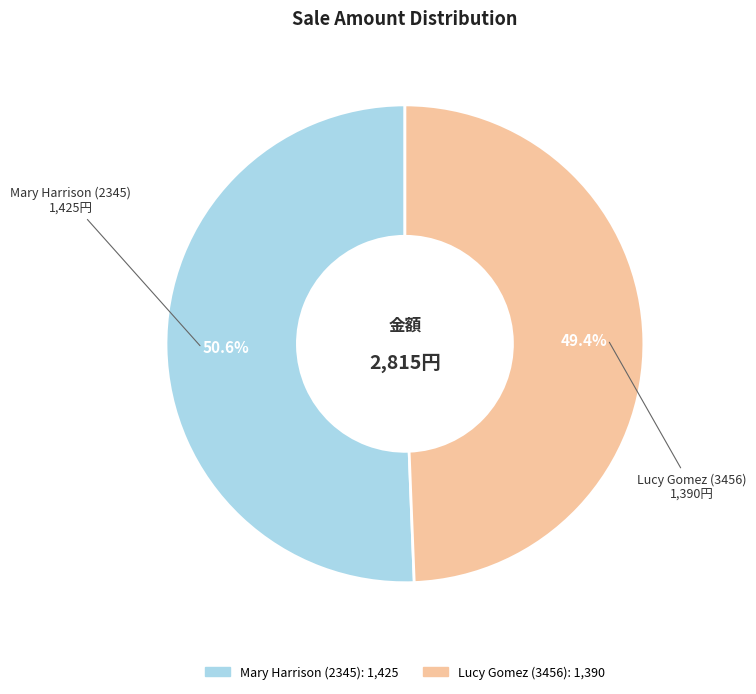

Is it true that Lucy Gomez (3456) is 49% of the pie?

True